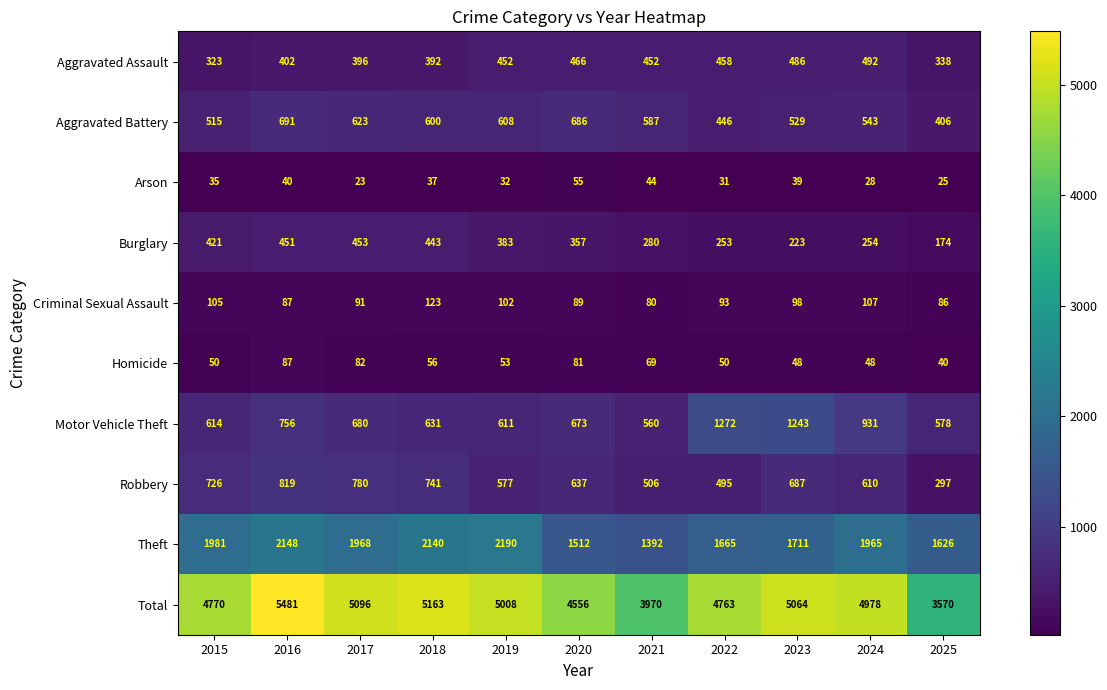

At which label does Theft first exceed 1965?

2015